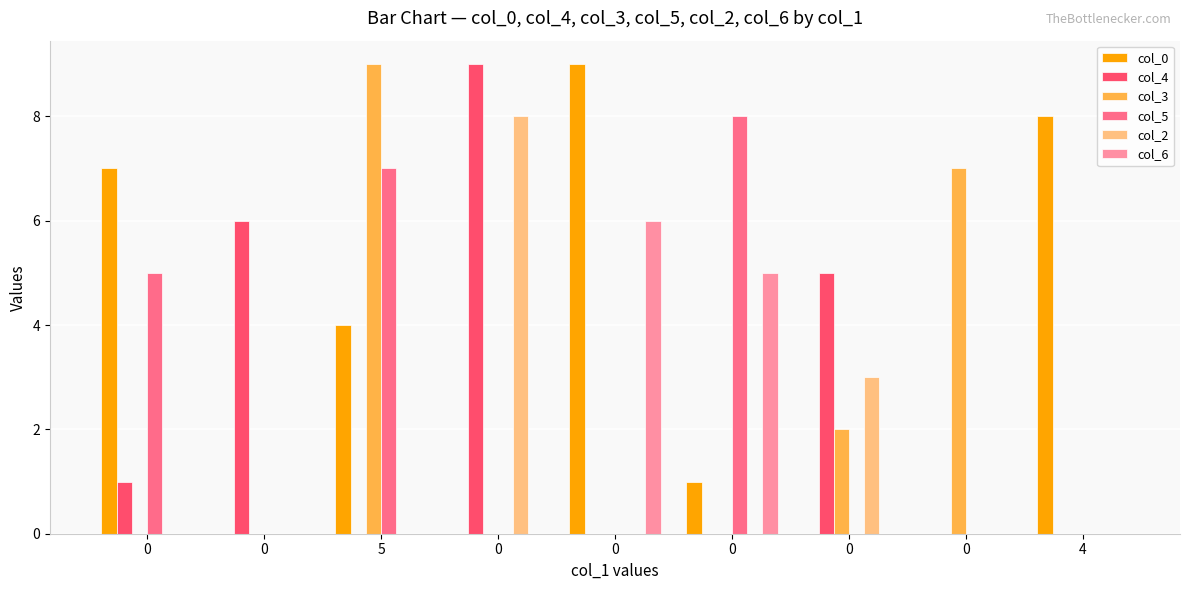

At which category is the sum across all series the highest?

5